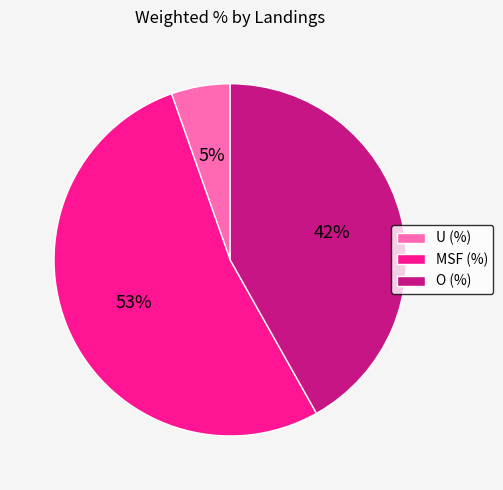

The U (%) slice represents 1% of the pie. True or false?

False